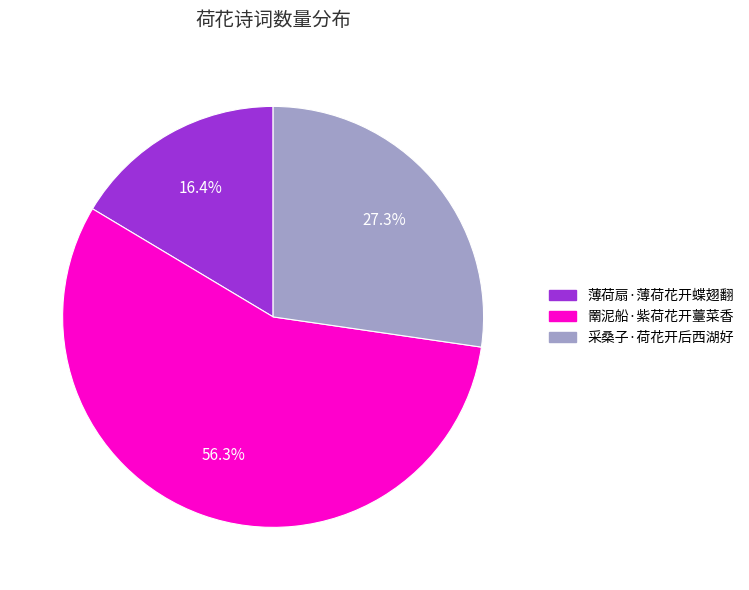

The 薄荷扇·薄荷花开蝶翅翻 slice represents 16% of the pie. True or false?

True